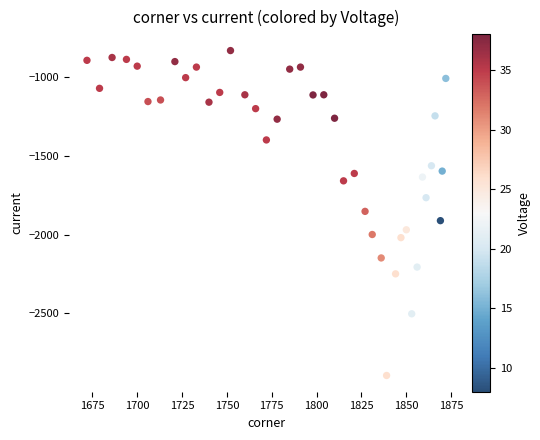

What is the range of X values (max minus min)?

200